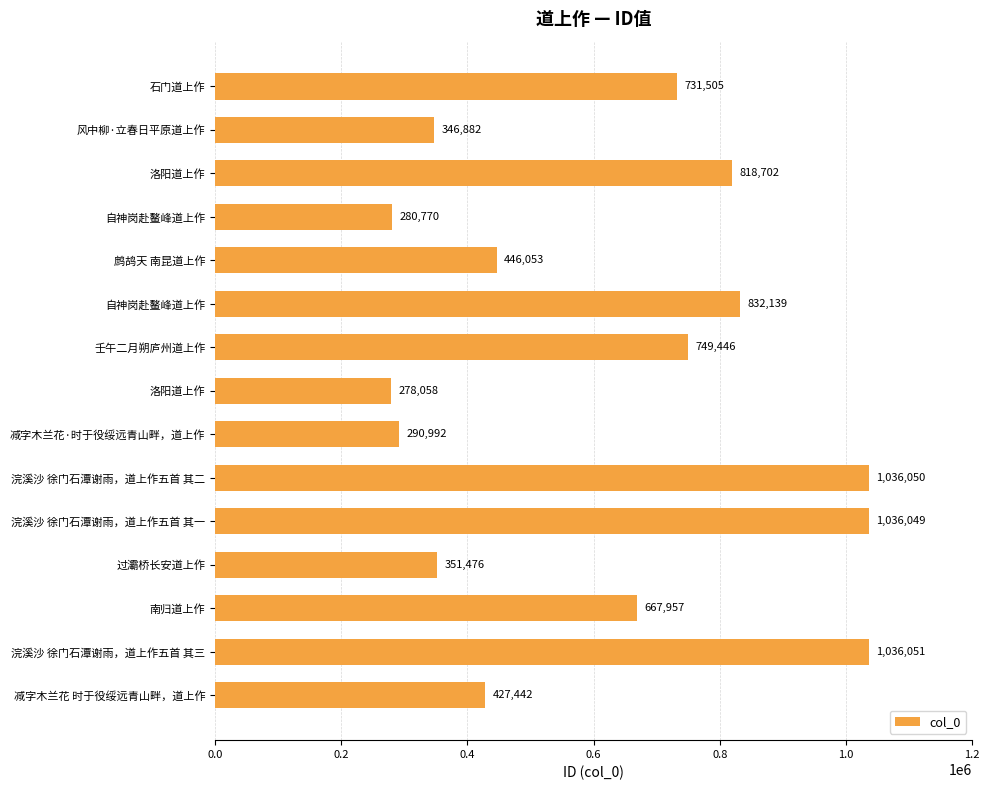

How many data points are less than 667957?

7